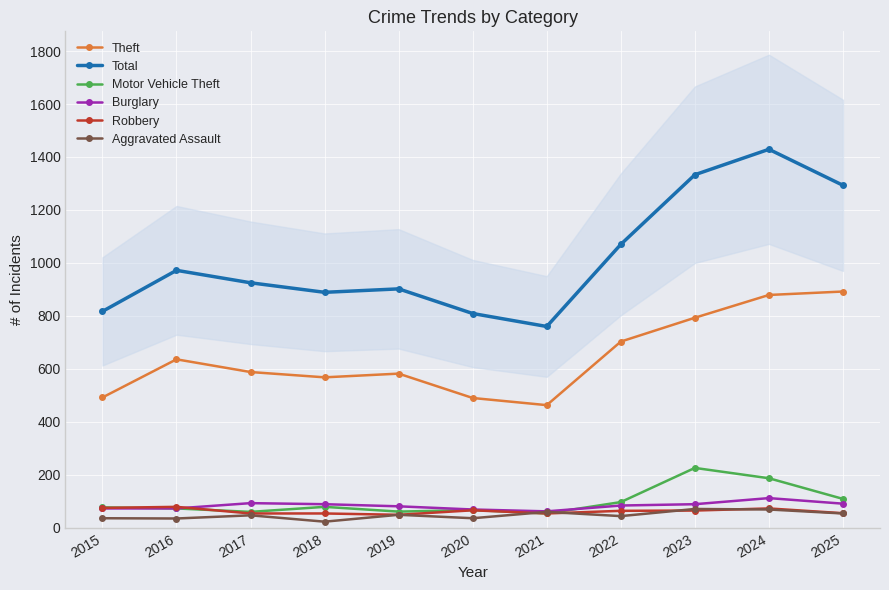

At which category does Total reach its first local valley?

2018